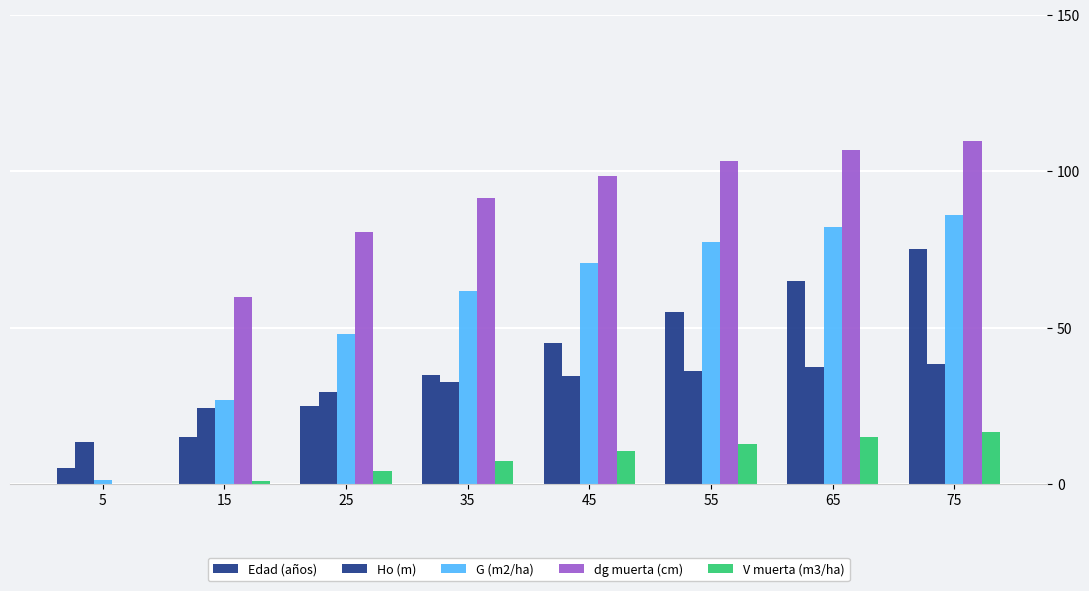

List the labels in order of G (m2/ha) value, smallest first.

5, 15, 25, 35, 45, 55, 65, 75